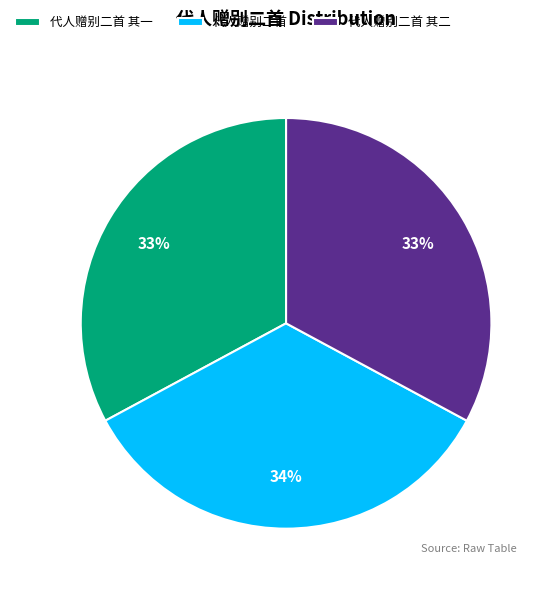

To the nearest percent, what percentage of the pie is 代人赠别二首?

34%